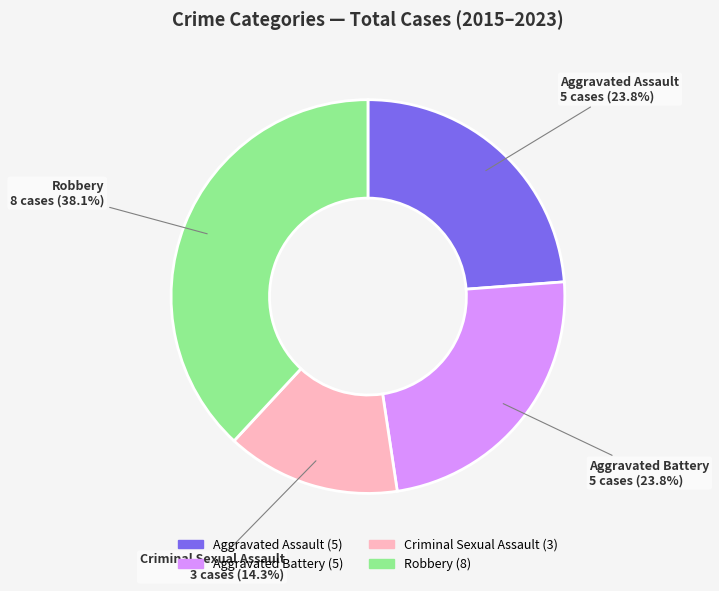

How many segments does this pie chart have?

4